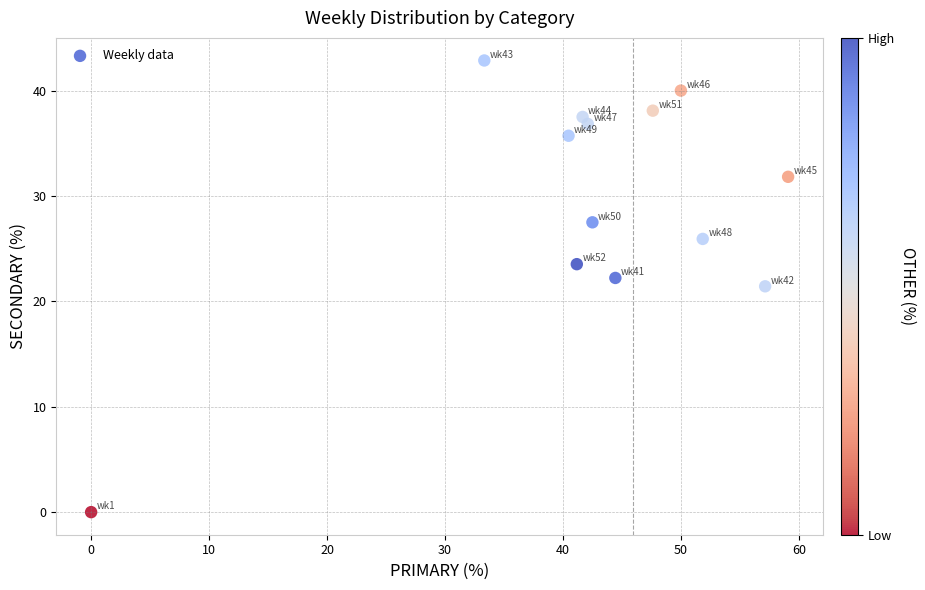

What is the range of X values (max minus min)?

59.1